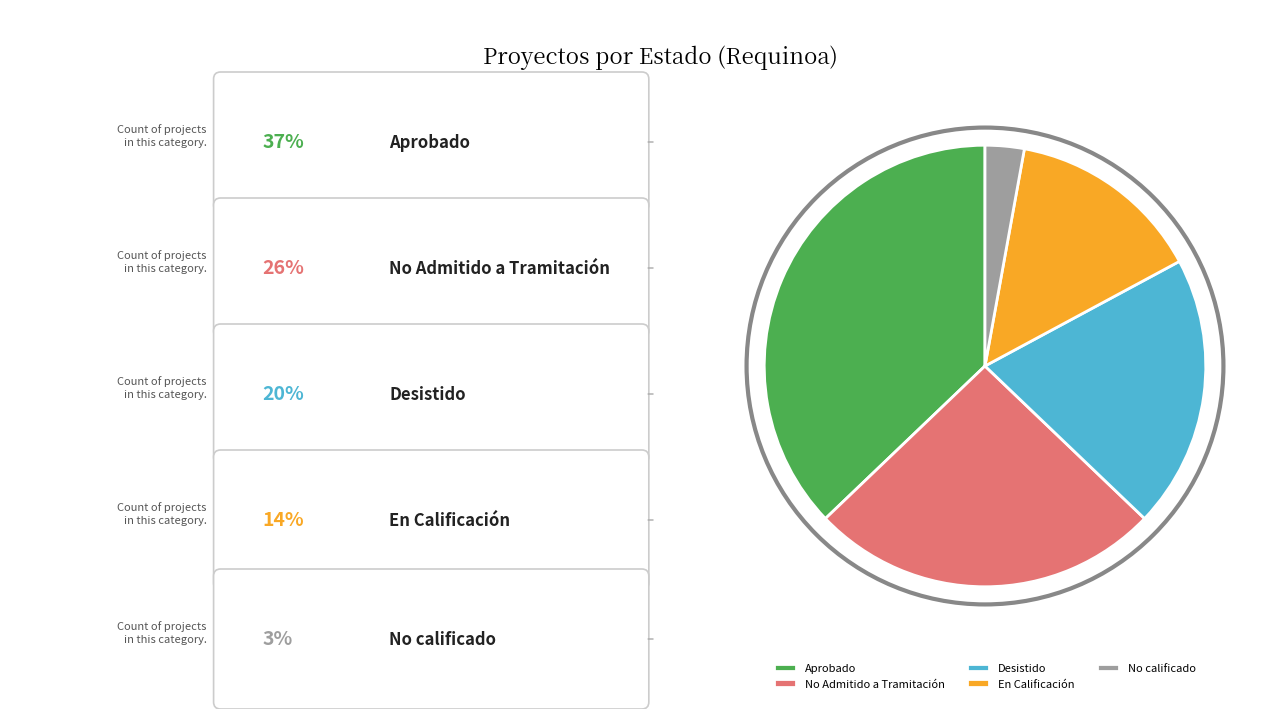

What is the ratio of the value at No Admitido a Tramitación to the value at Aprobado?

0.7